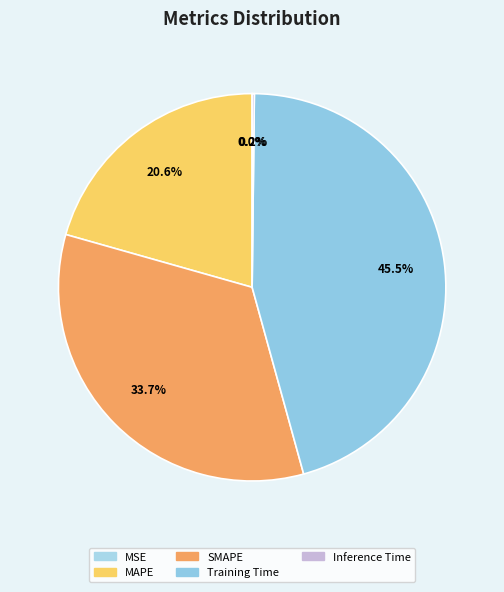

Is MAPE the majority of the pie?

No